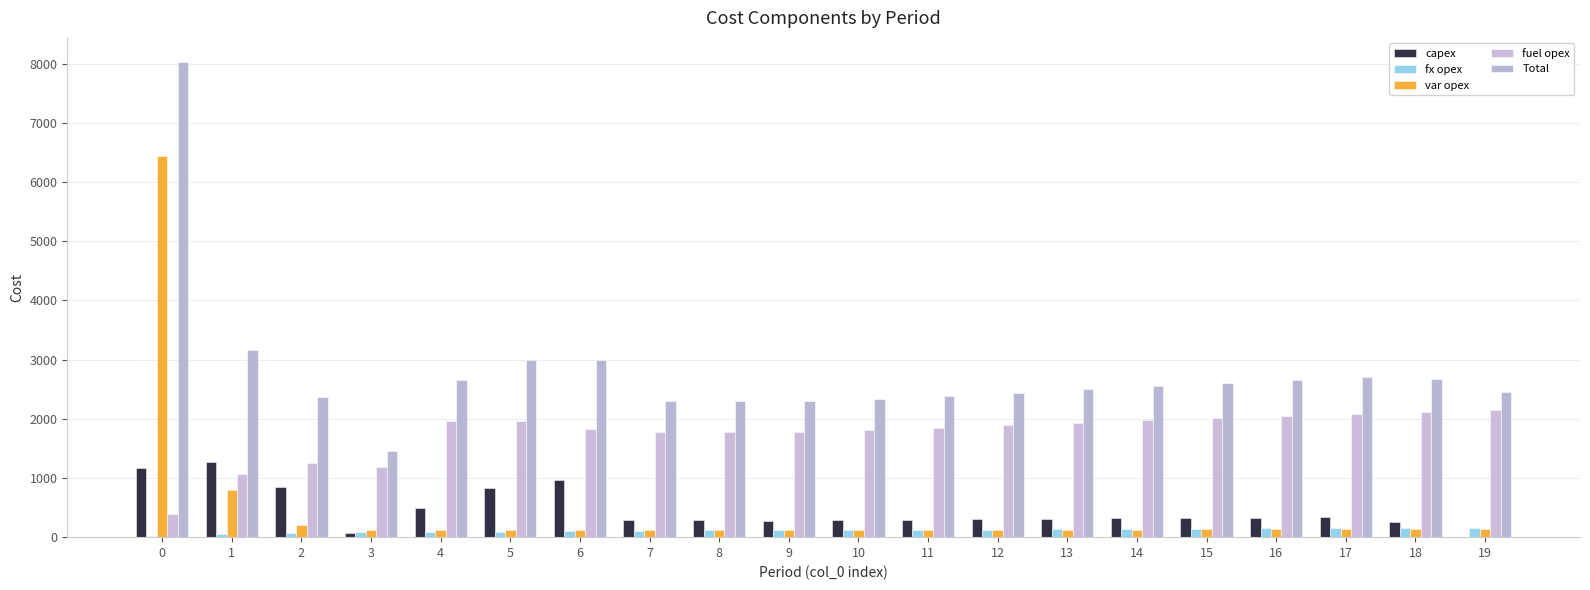

What is the difference between the second highest and minimum values in the fuel opex series?

1724